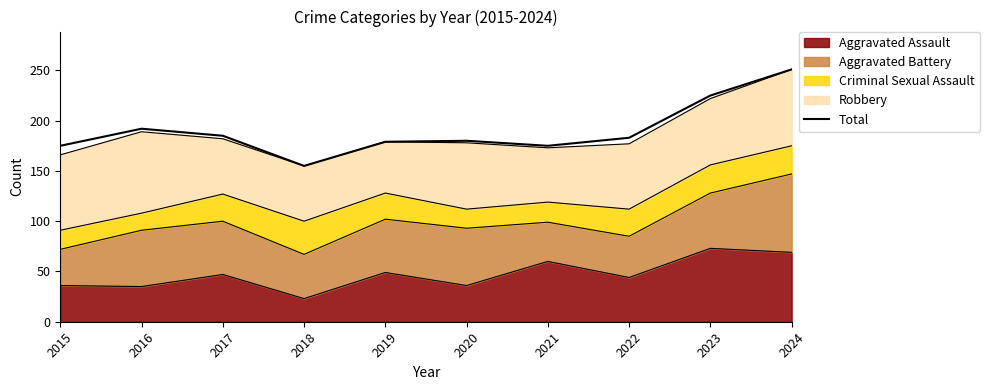

What is the sum of all values?

1900